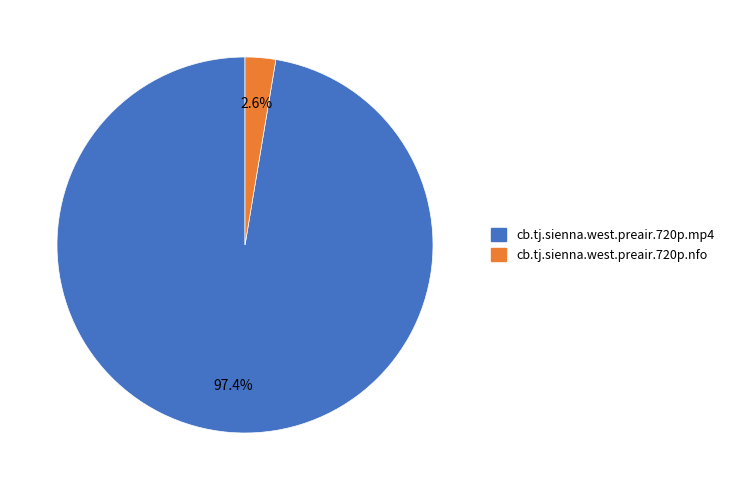

To the nearest percent, what portion does cb.tj.sienna.west.preair.720p.mp4 represent?

97%